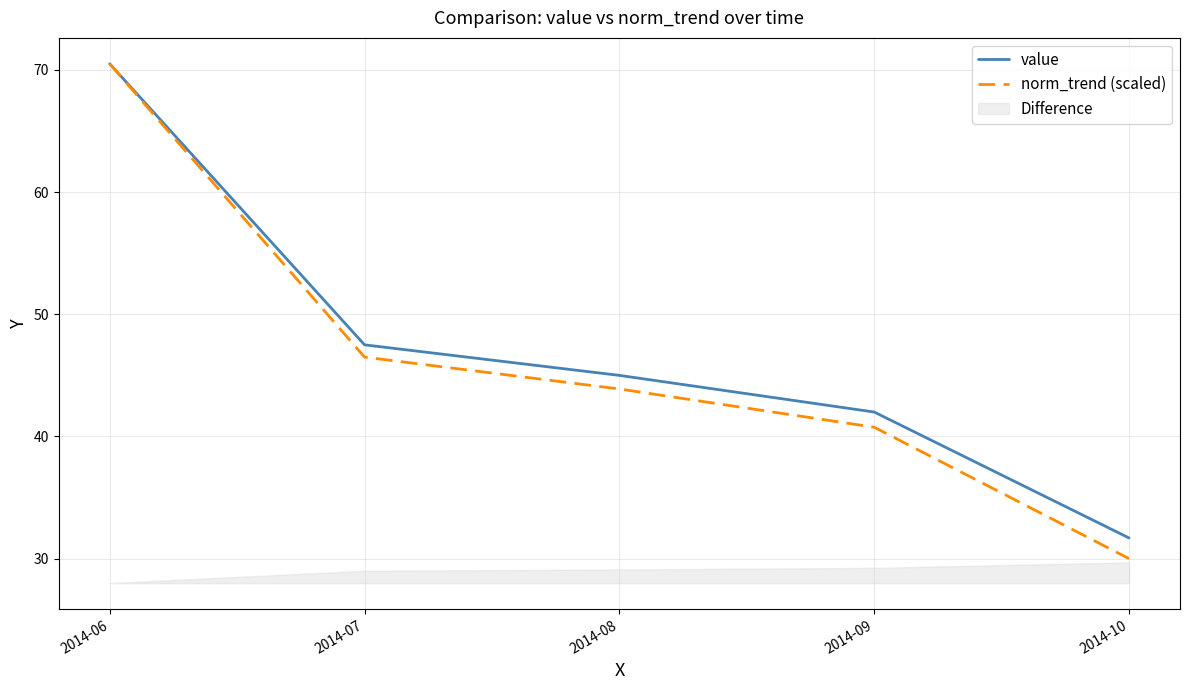

What is the total value across all series at 2014-07?

94.0